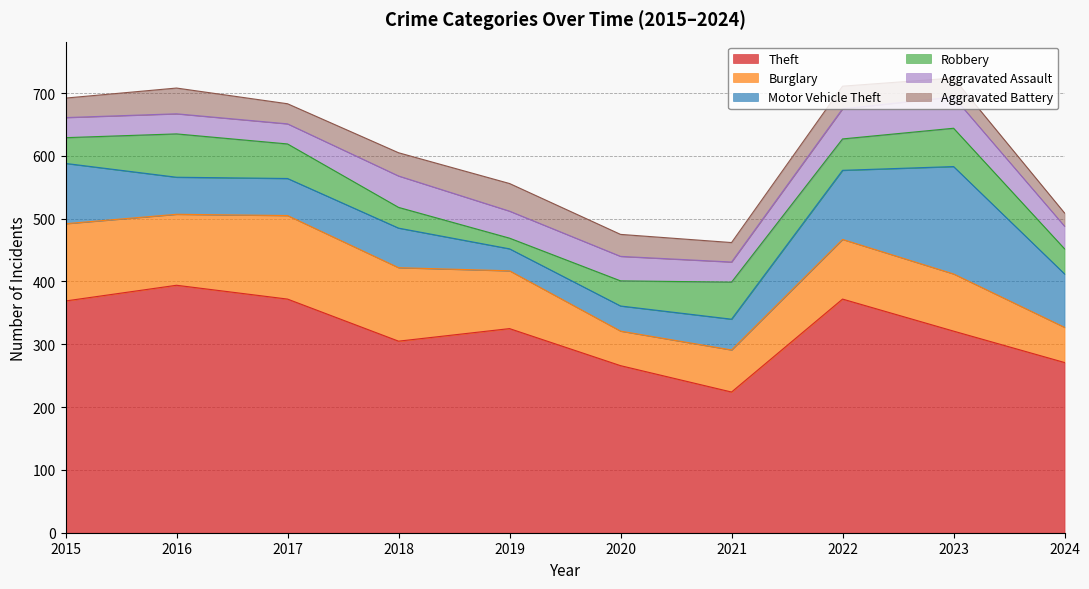

Between which two adjacent categories do Robbery and Motor Vehicle Theft first intersect?

2015 and 2016